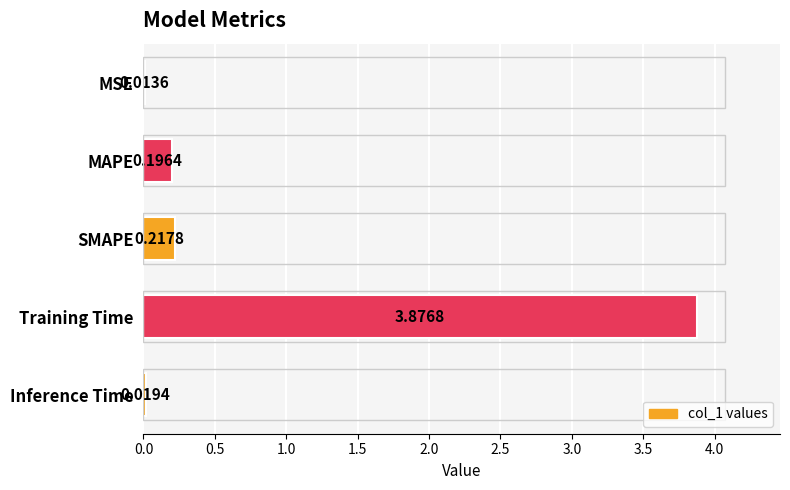

What is the label of the 2nd bar from the top?

MAPE